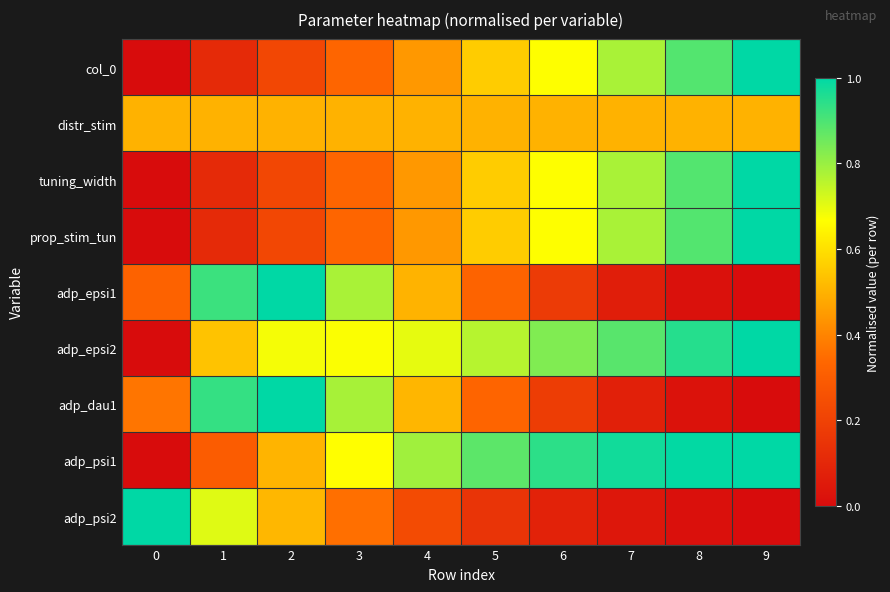

Rank the series by their maximum value, from highest to lowest.

col_0, tuning_width, prop_stim_tun, adp_epsi1, adp_epsi2, adp_dau1, adp_psi1, adp_psi2, distr_stim